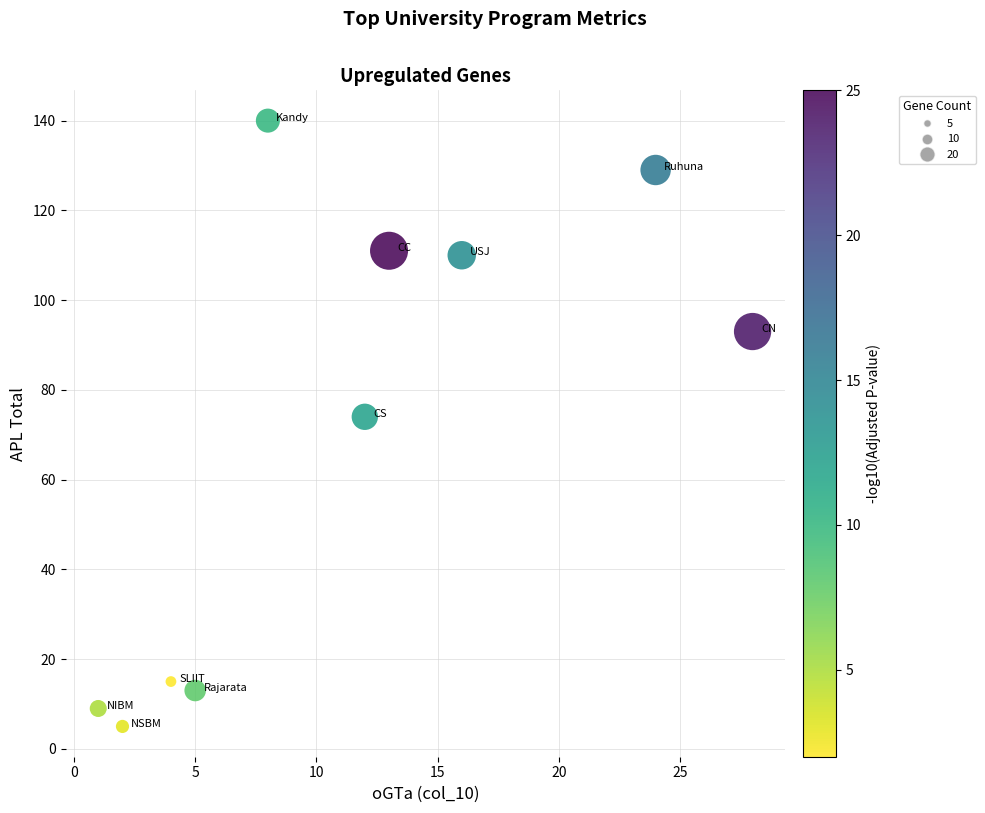

What Y value in the scatter plot is closest to 72?

74